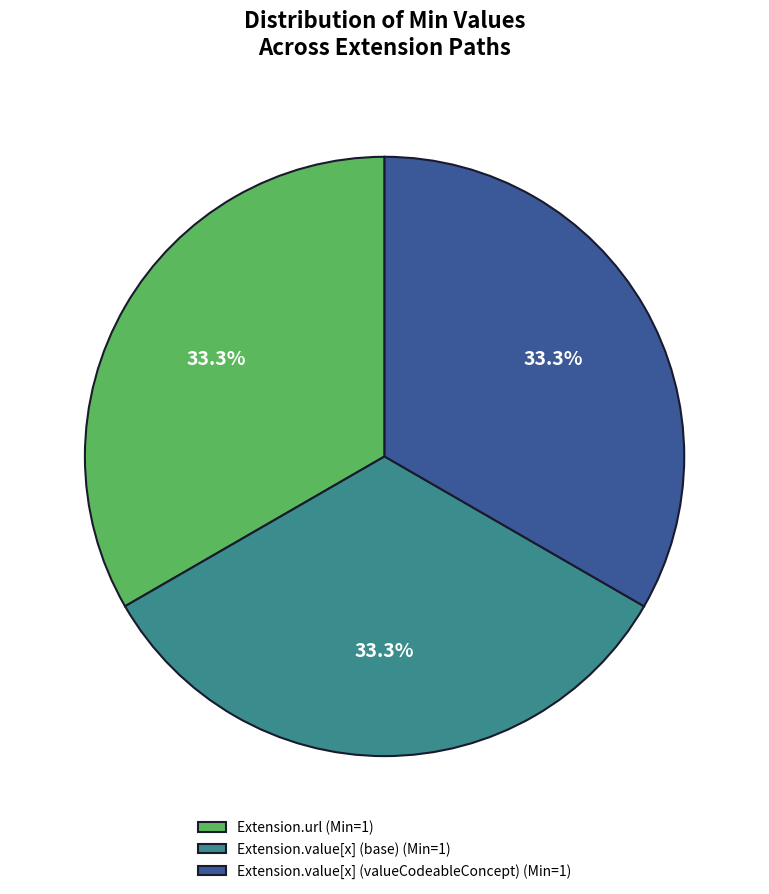

Approximately how many times larger is the value at Extension.url (Min=1) compared to Extension.value[x] (base) (Min=1)?

1.0